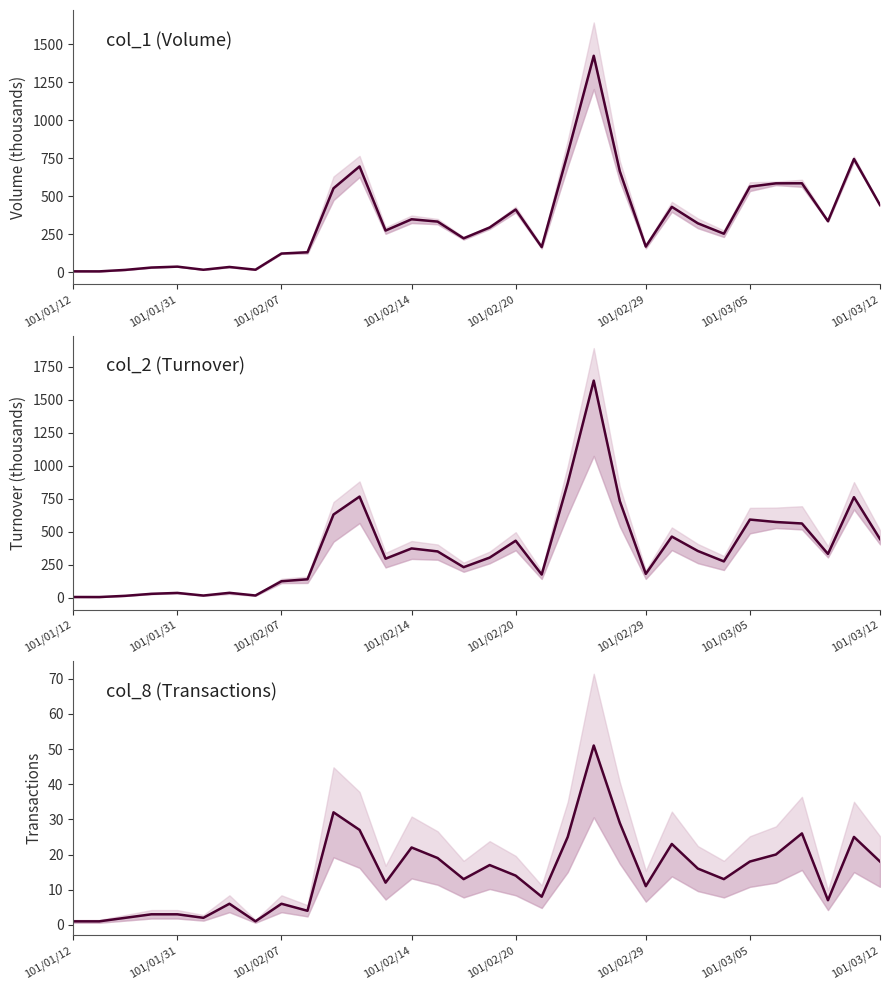

How many lines are shown in the chart?

3